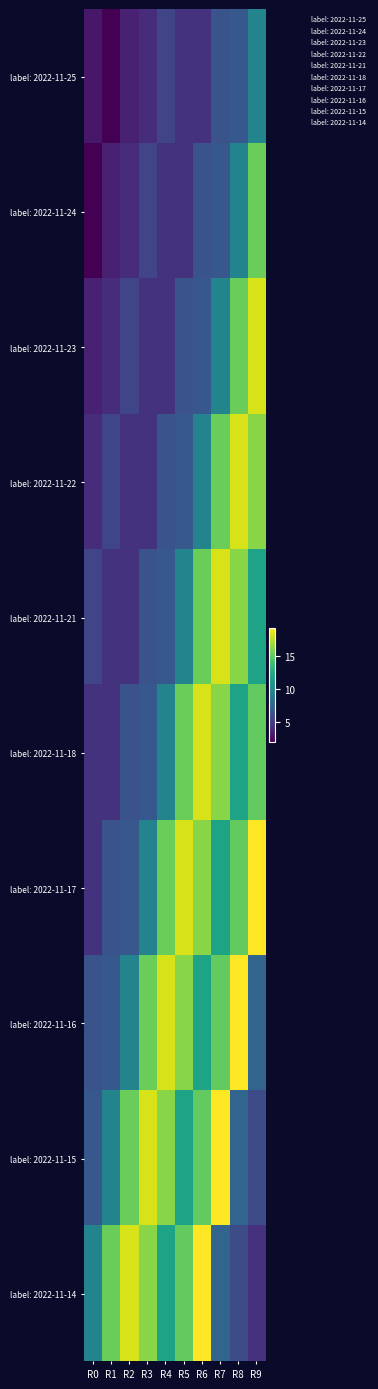

Rank the series at R7 from highest to lowest value.

label: 2022-11-15, label: 2022-11-21, label: 2022-11-18, label: 2022-11-22, label: 2022-11-16, label: 2022-11-17, label: 2022-11-23, label: 2022-11-14, label: 2022-11-24, label: 2022-11-25